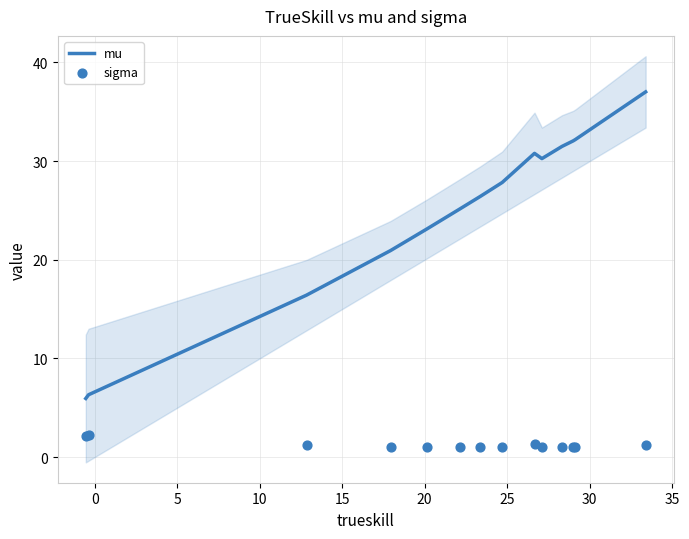

Which series reaches the minimum Y coordinate?

sigma